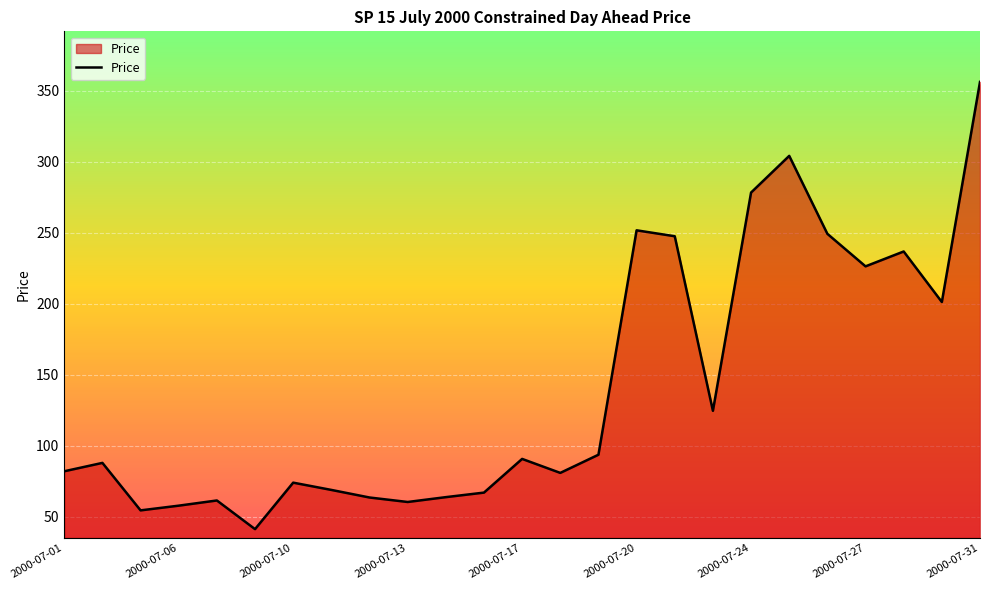

What is the minimum value shown in the chart?

41.2